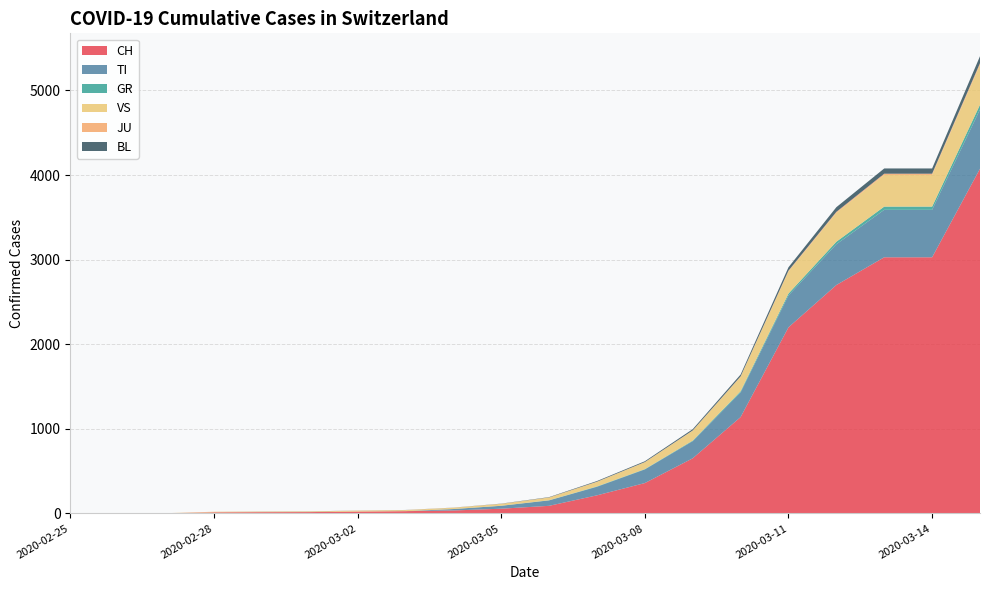

Reading left to right, what are all the values shown in this chart?

CH: 0	1	2	13	15	16	22	27	35	56	90	214	359	652	1139	2200	2700	3028	3028	4075
TI: 0	0	0	0	0	0	0	0	17	34	64	101	161	202	291	377	482	561	561	700
GR: 0	0	0	0	0	0	0	0	0	1	2	4	4	7	14	22	30	38	38	56
VS: 0	0	0	6	6	7	10	12	15	22	32	54	81	117	171	261	340	374	374	472
JU: 0	0	1	1	1	1	1	1	1	1	1	2	2	3	5	10	13	15	15	20
BL: 0	0	0	0	1	1	1	1	1	2	4	8	10	15	22	40	55	62	62	82